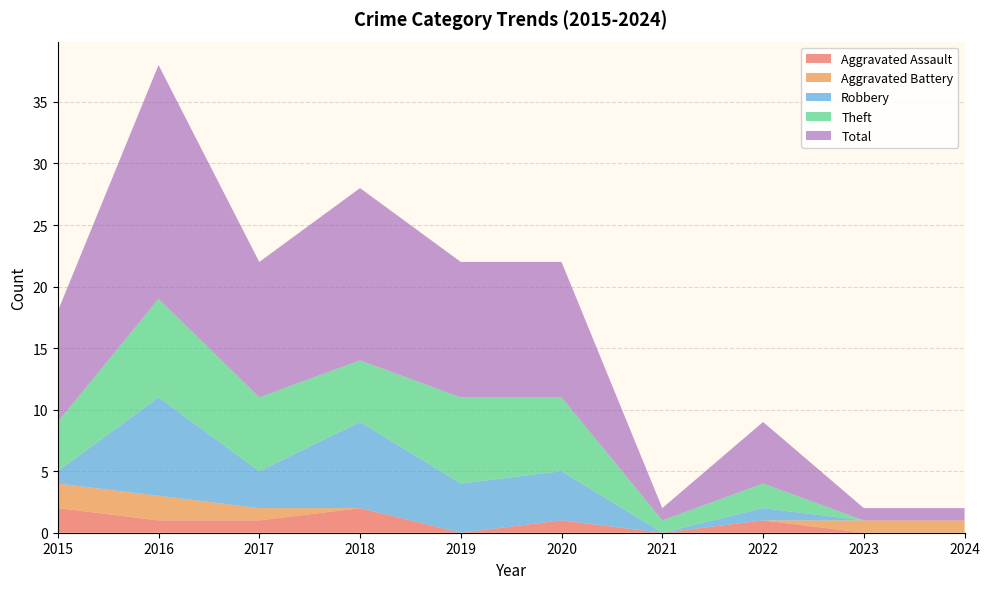

Reading right to left, extract all data points from this chart.

Aggravated Assault: 2024=0	2023=0	2022=1	2021=0	2020=1	2019=0	2018=2	2017=1	2016=1	2015=2
Aggravated Battery: 2024=1	2023=1	2022=0	2021=0	2020=0	2019=0	2018=0	2017=1	2016=2	2015=2
Robbery: 2024=0	2023=0	2022=1	2021=0	2020=4	2019=4	2018=7	2017=3	2016=8	2015=1
Theft: 2024=0	2023=0	2022=2	2021=1	2020=6	2019=7	2018=5	2017=6	2016=8	2015=4
Total: 2024=1	2023=1	2022=5	2021=1	2020=11	2019=11	2018=14	2017=11	2016=19	2015=9